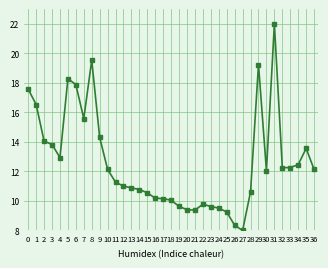

Reading right to left, transcribe all the data shown in this chart.

36=12.1	35=13.6	34=12.5	33=12.3	32=12.3	31=22.0	30=12.0	29=19.2	28=10.6	27=8.0	26=8.3	25=9.3	24=9.5	23=9.6	22=9.8	21=9.4	20=9.4	19=9.6	18=10.0	17=10.2	16=10.2	15=10.6	14=10.8	13=10.9	12=11.0	11=11.3	10=12.1	9=14.3	8=19.5	7=15.6	6=17.9	5=18.3	4=12.9	3=13.8	2=14.1	1=16.5	0=17.6